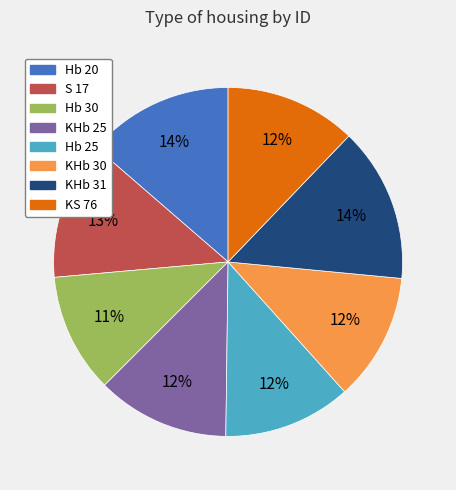

Is Hb 30 the majority of the pie?

No